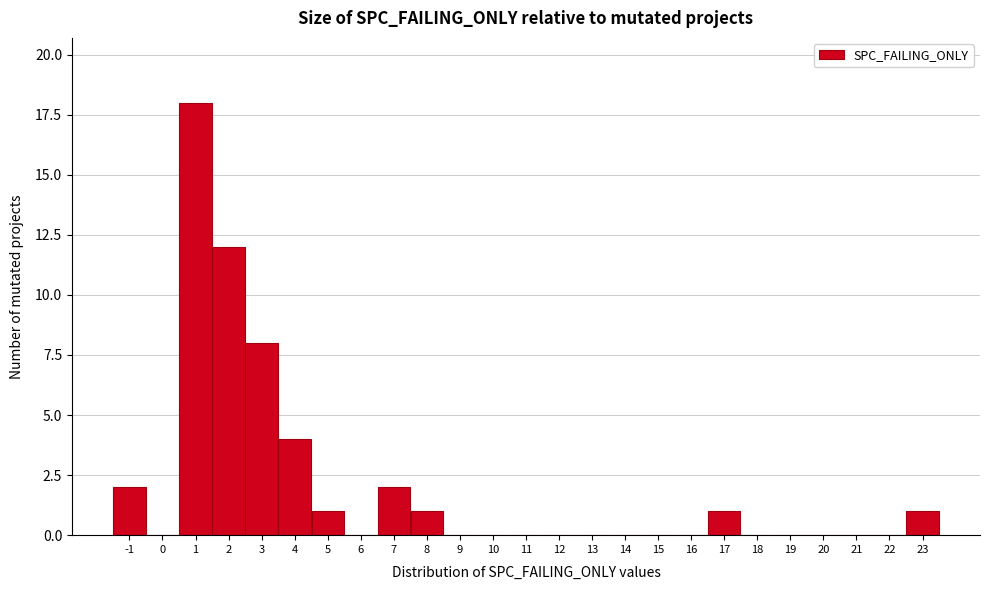

Over which range of the x-axis is the bar tallest?

0.5 to 1.5